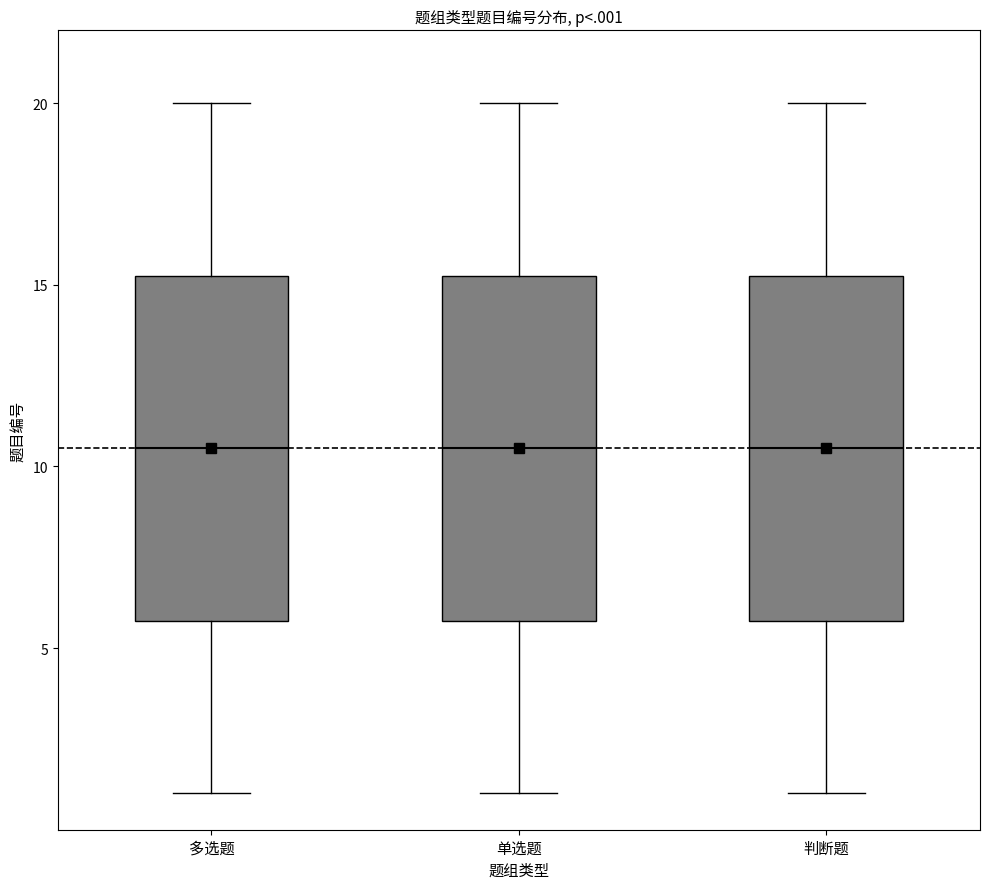

Reading left to right, read every box against the y-axis: the position of its median line, the range the box covers, and the ends of its whiskers. The values are not printed on the chart, so give them approximately, as read against the axis.

多选题: median 10.5, box 6.0 to 15.5, whiskers 1.0 to 20.0
单选题: median 10.5, box 6.0 to 15.5, whiskers 1.0 to 20.0
判断题: median 10.5, box 6.0 to 15.5, whiskers 1.0 to 20.0